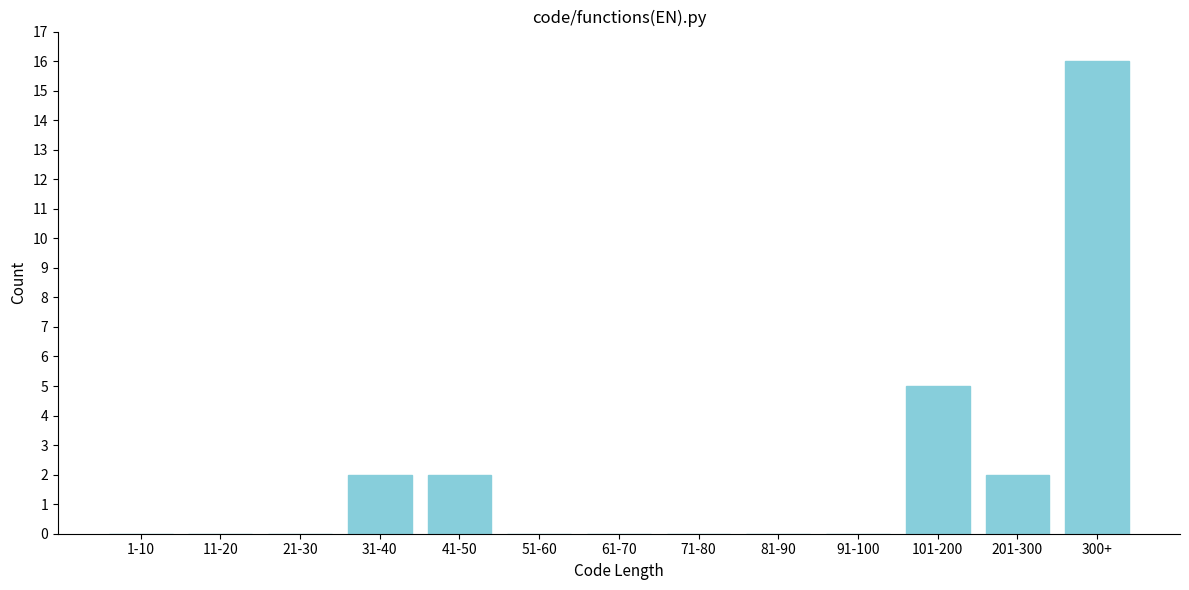

Reading left to right, list all the values displayed in this chart.

1-10=0	11-20=0	21-30=0	31-40=2	41-50=2	51-60=0	61-70=0	71-80=0	81-90=0	91-100=0	101-200=5	201-300=2	300+=16